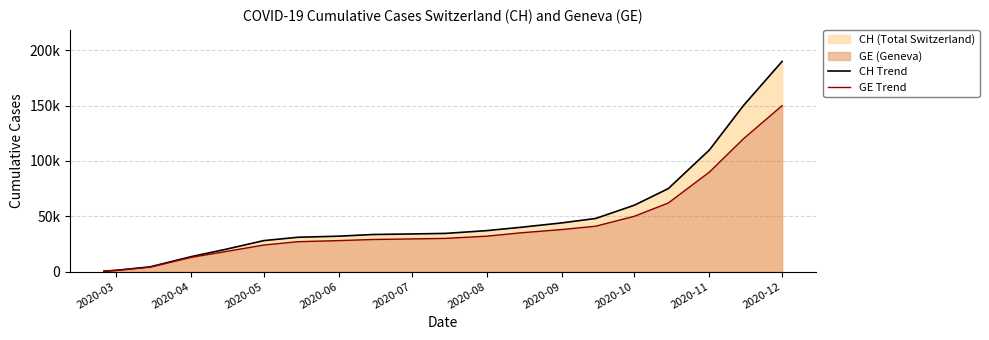

How many categories are shown in the chart?

20